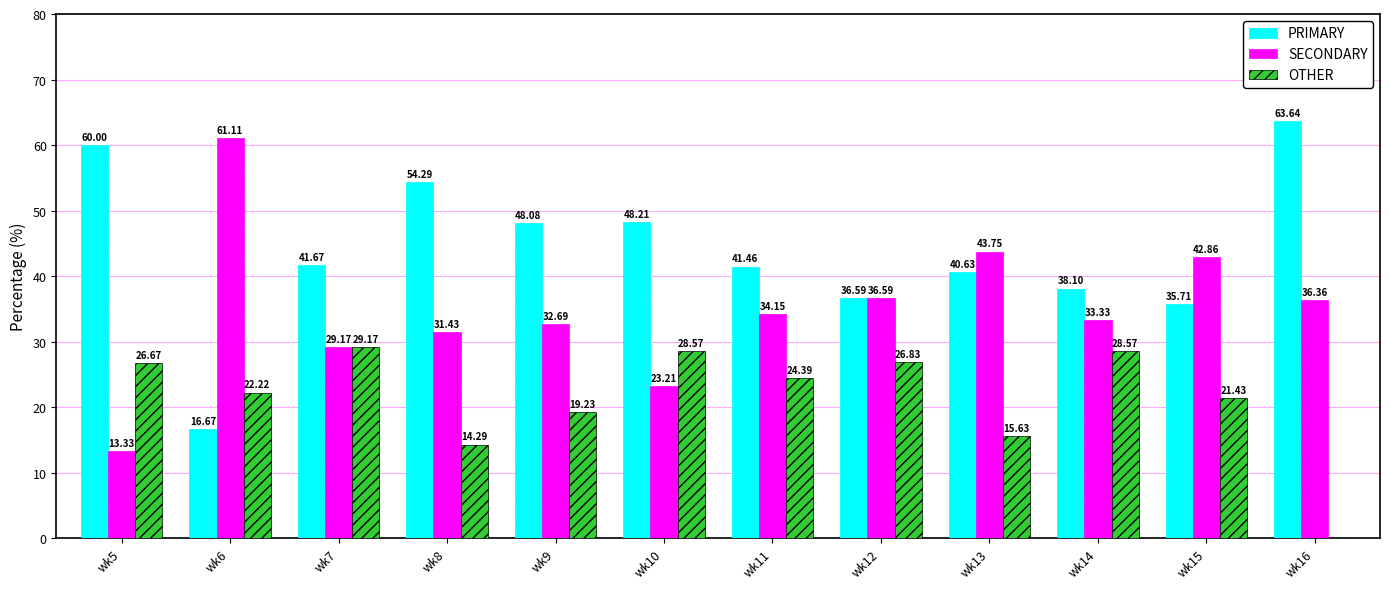

Which series has the largest range (max minus min)?

SECONDARY